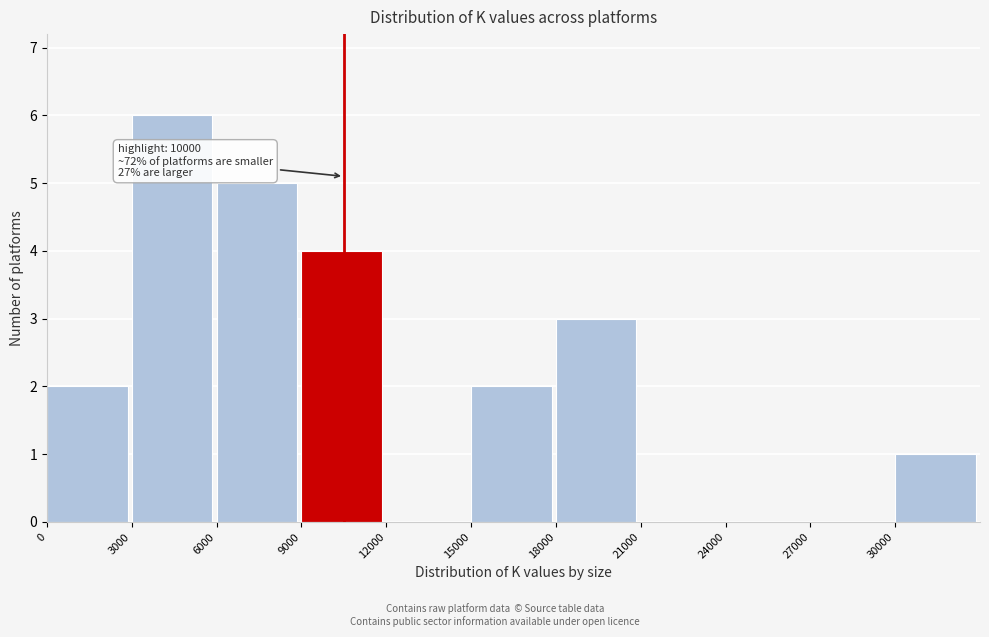

Over which range of the x-axis is the bar tallest?

3000 to 6000